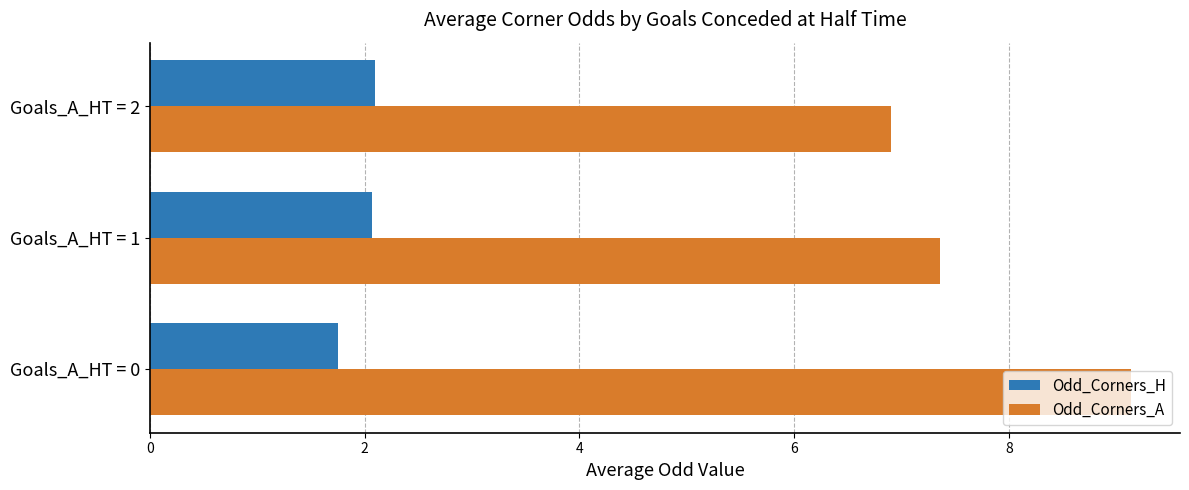

The value of Odd_Corners_H at Goals_A_HT = 2 is 1.1. True or false?

False